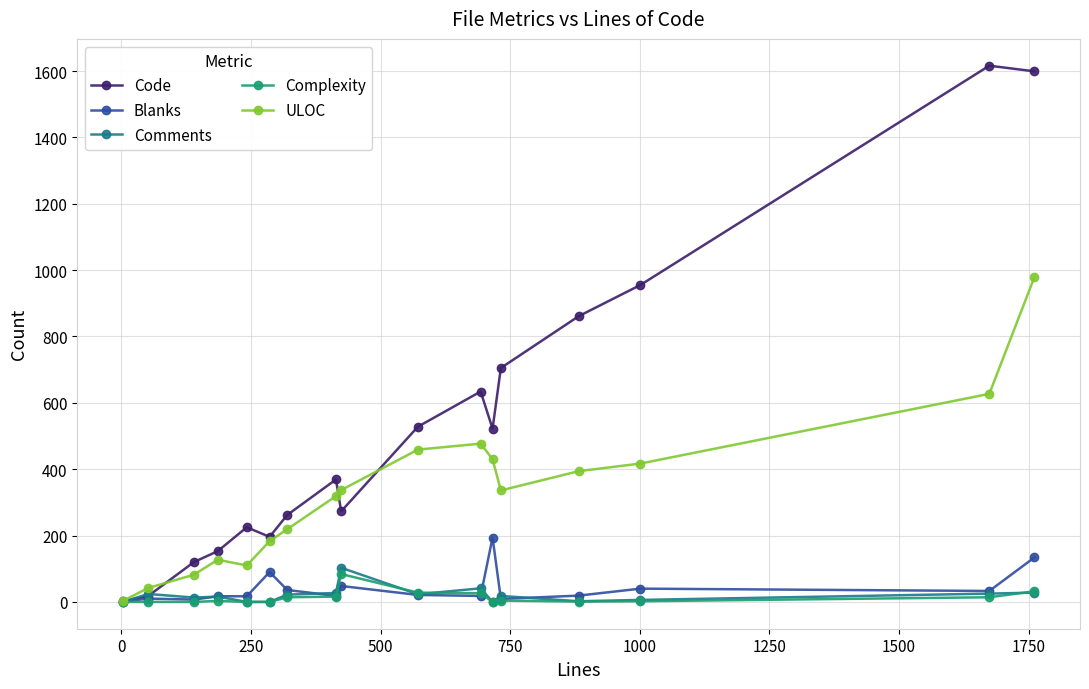

What are all the series names shown in the legend?

Code, Blanks, Comments, Complexity, ULOC